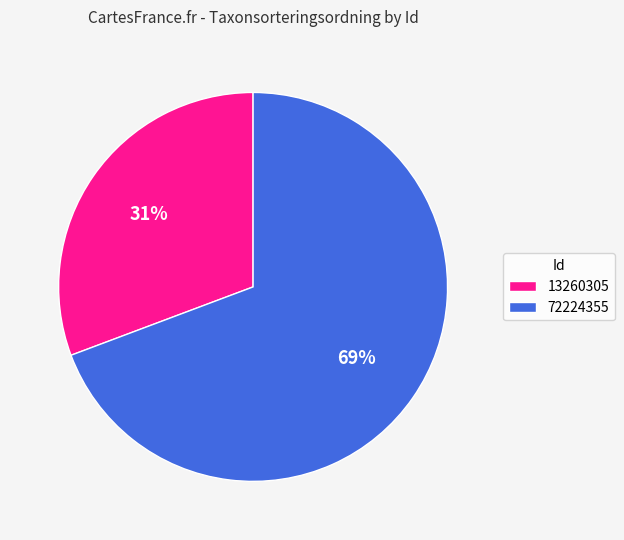

Which slice is the smallest?

13260305